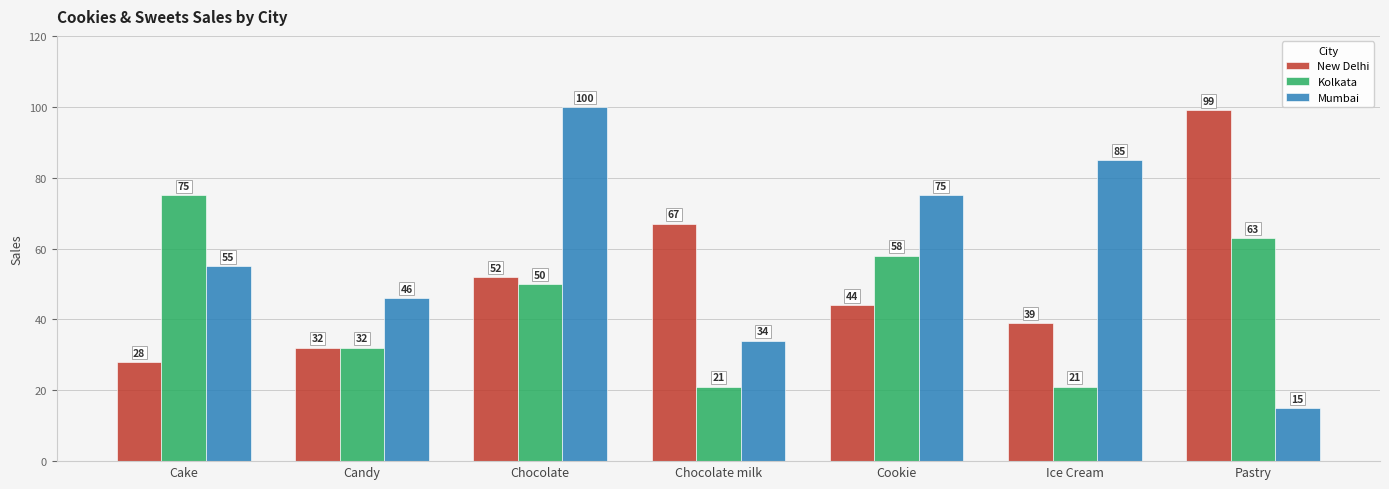

Which series changed the most between Cake and Chocolate?

Mumbai